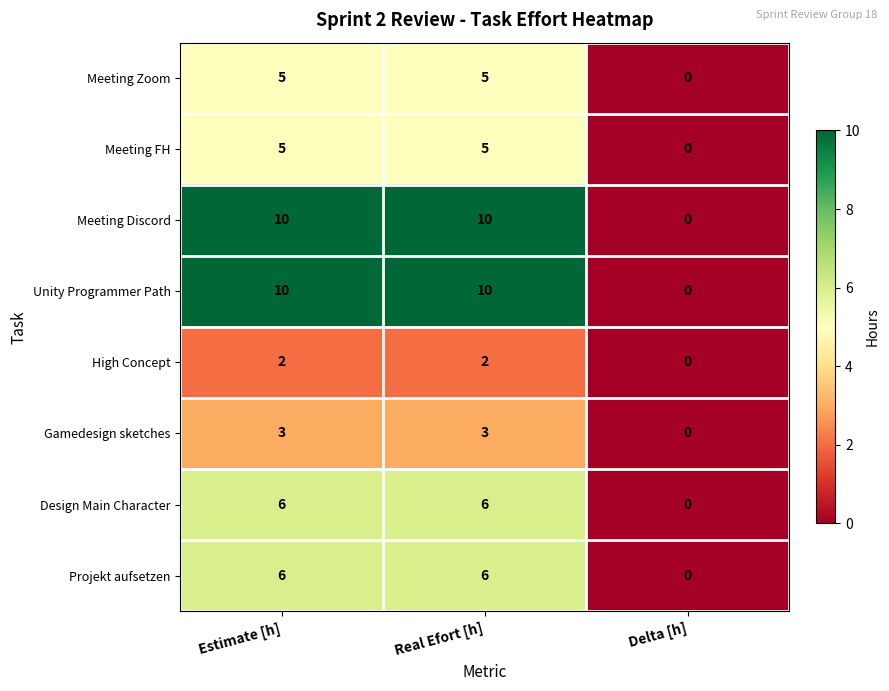

Which label corresponds to the smallest value in the chart?

Delta [h]